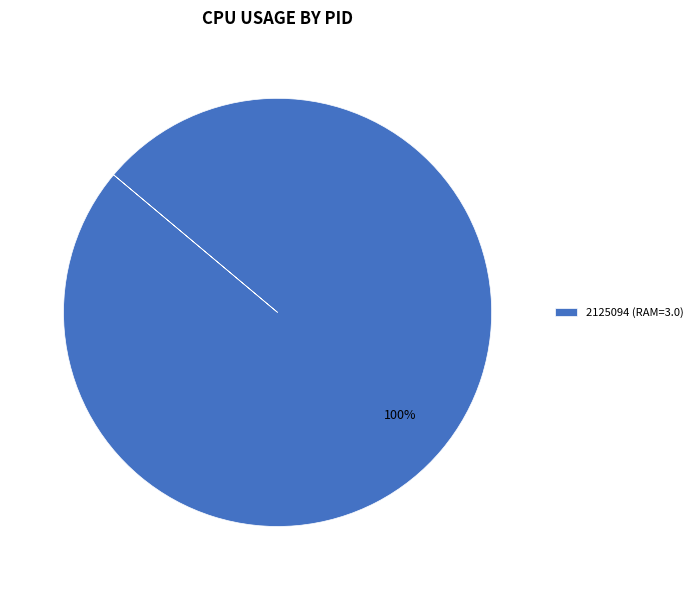

True or false: 2125094 (RAM=3.0) accounts for 100% of the total.

True